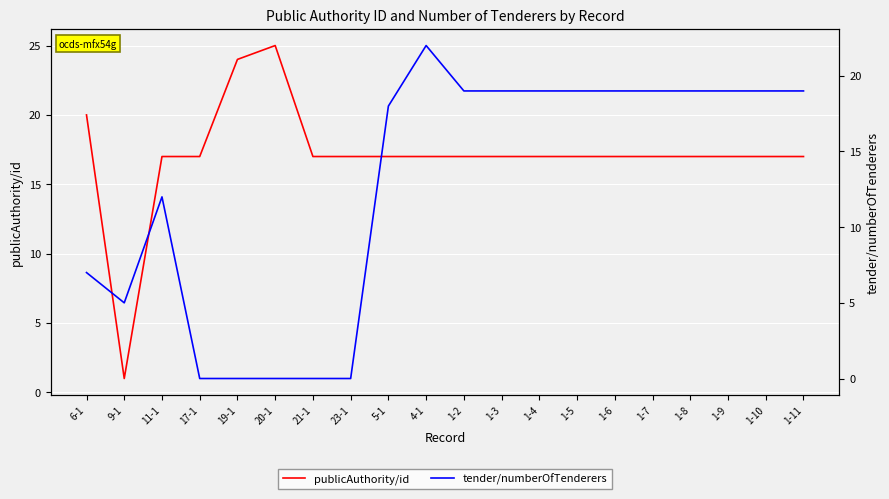

In tender/numberOfTenderers, how many points are lower than both neighbors (excluding endpoints)?

1